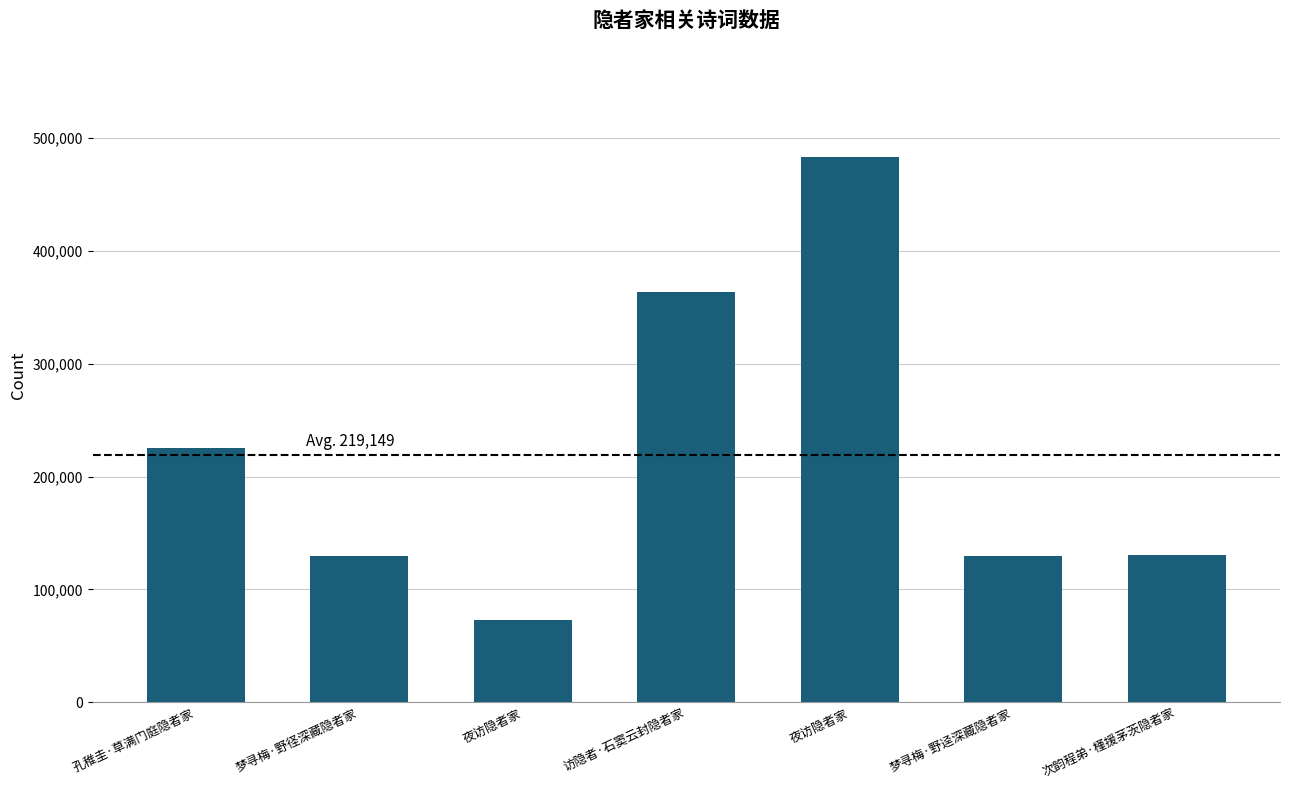

Approximately how many times larger is the value at 夜访隐者家 compared to 访隐者·石窦云封隐者家?

0.2